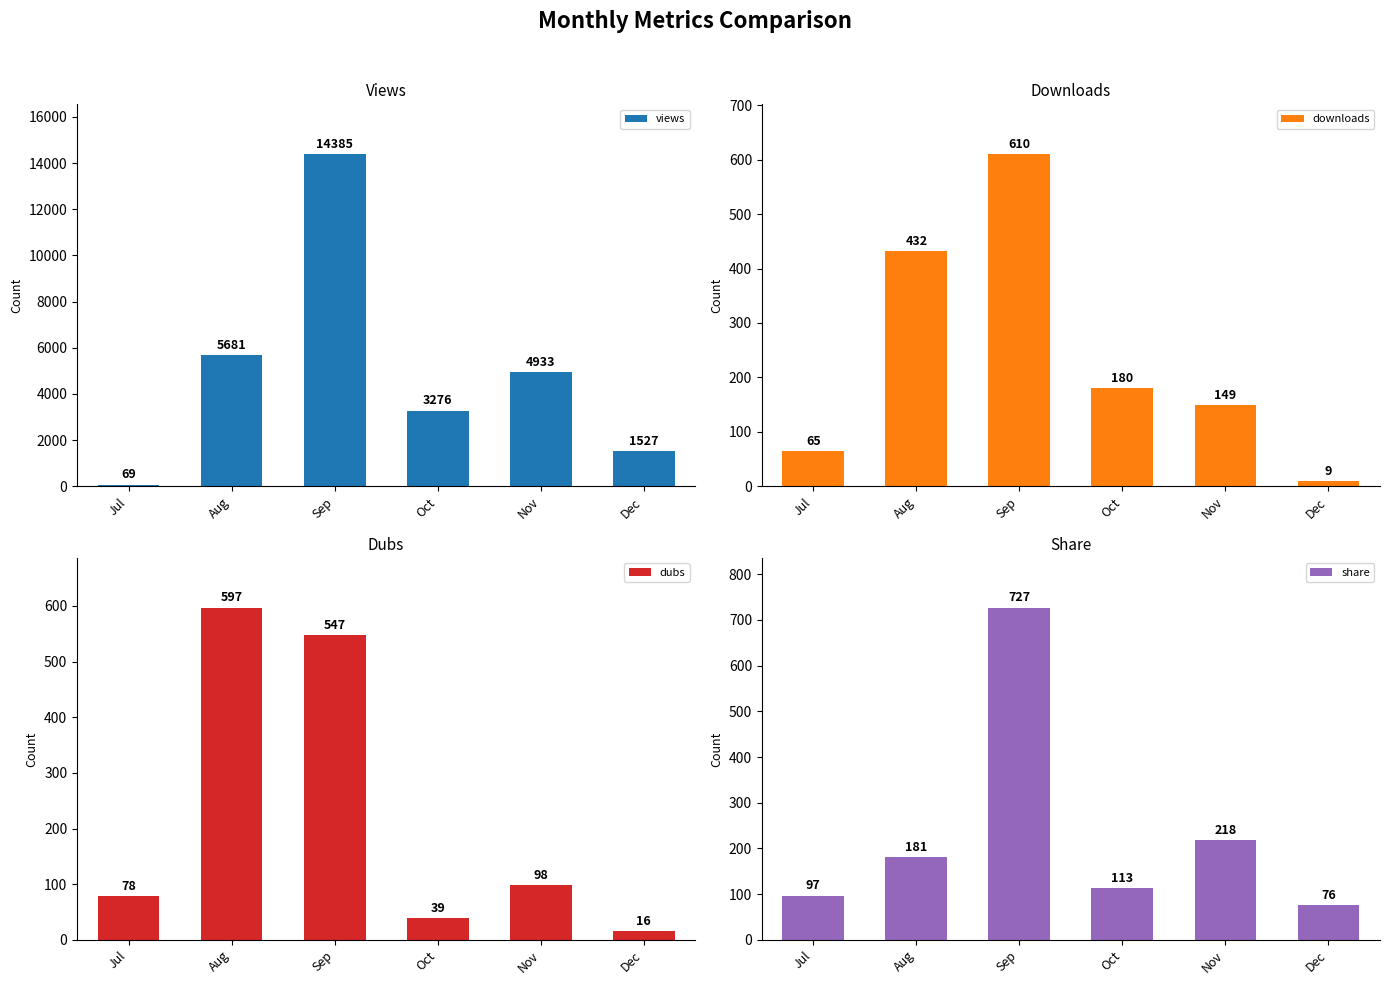

At which label is downloads closest to 309?

Aug